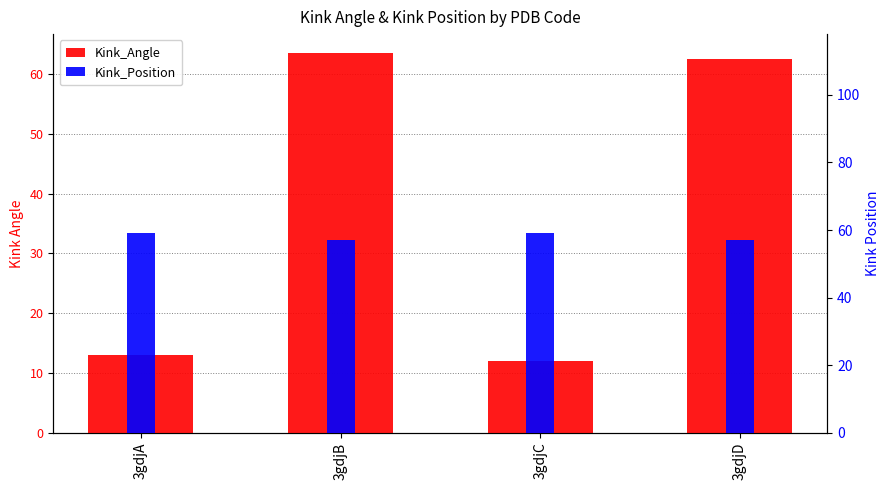

How many Kink_Position values are between 57 and 59?

4